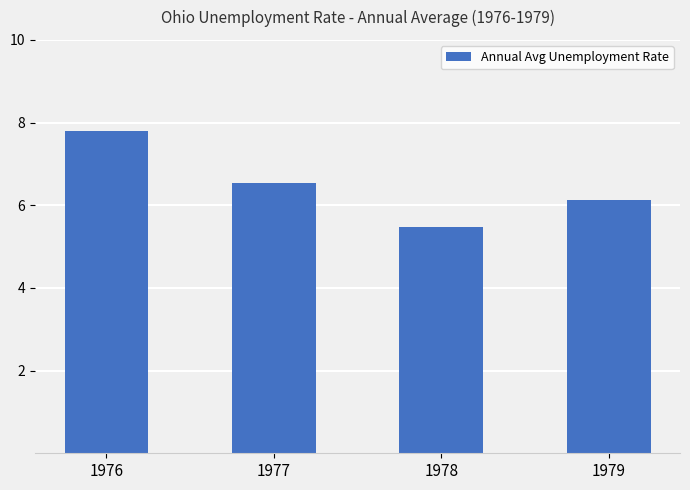

Which label corresponds to the largest value in the chart?

1976